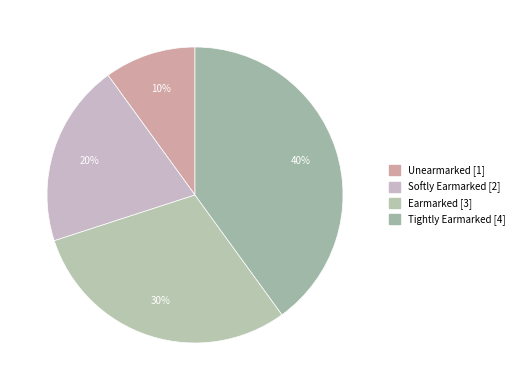

Approximately how many times larger is the value at Unearmarked compared to Softly Earmarked?

0.5